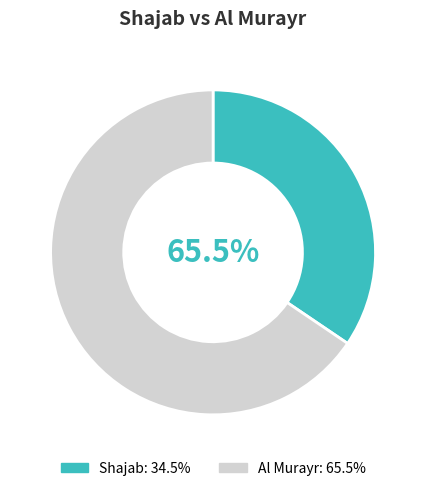

Which slice is the largest?

Al Murayr